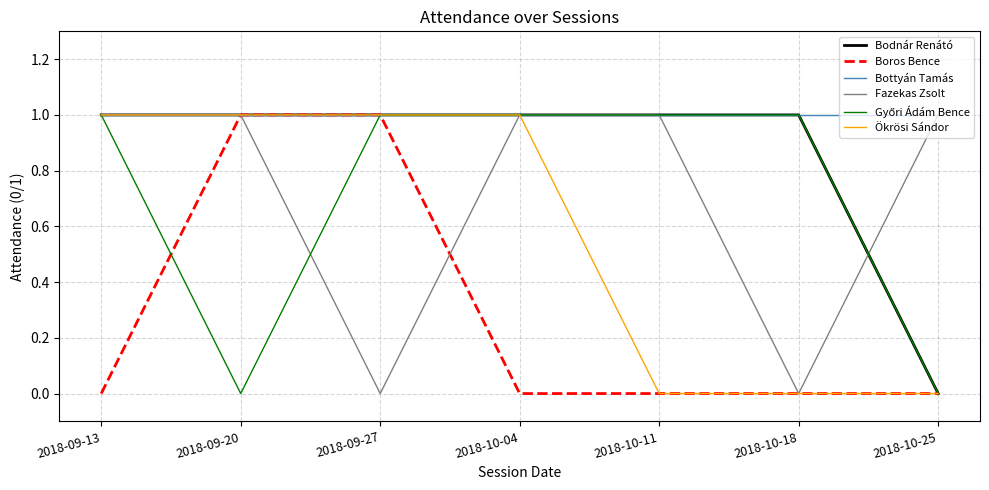

What is the total value across all series at 2018-10-04?

5